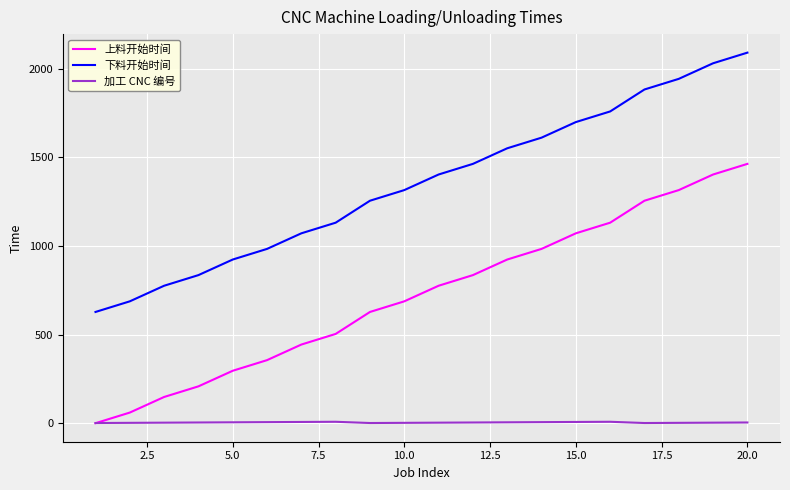

List the series in order of their peak value, lowest first.

加工 CNC 编号, 上料开始时间, 下料开始时间